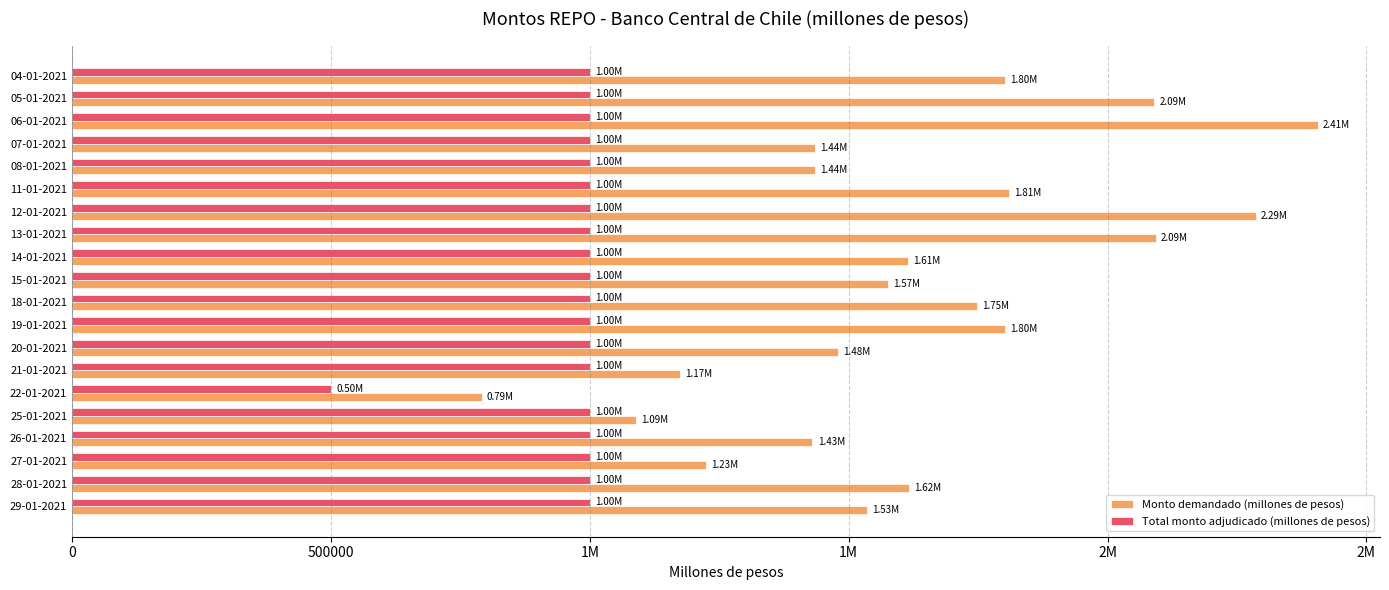

What are all the series names shown in the legend?

Monto demandado (millones de pesos), Total monto adjudicado (millones de pesos)